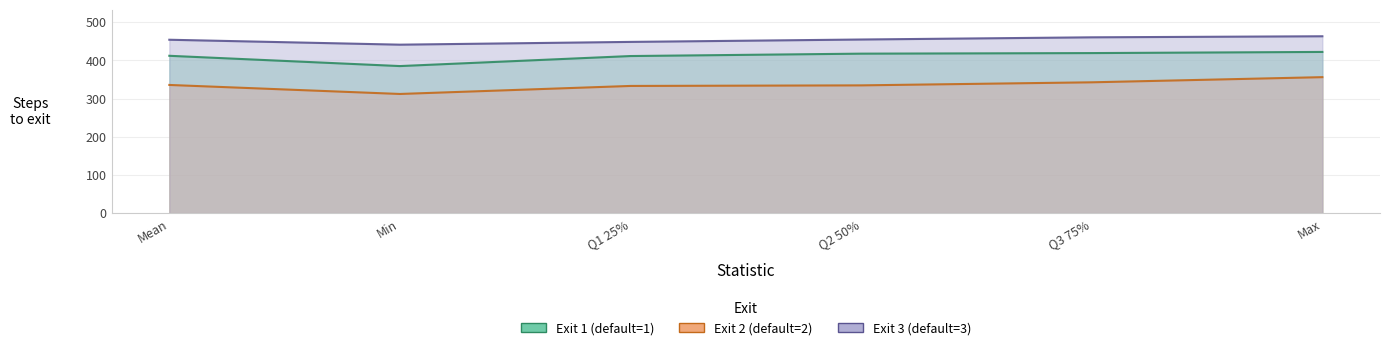

Reading left to right, what are all the values shown in this chart?

exit_1: 411.9	385.0	411.2	417.5	419.0	422.0
exit_2: 335.6	312.0	333.0	334.5	342.5	356.0
exit_3: 453.9	441.0	448.2	454.5	460.2	463.0